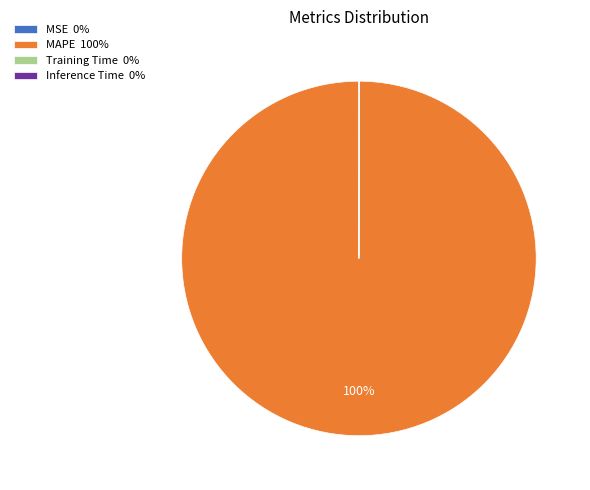

True or false: MAPE 100% accounts for 100% of the total.

True